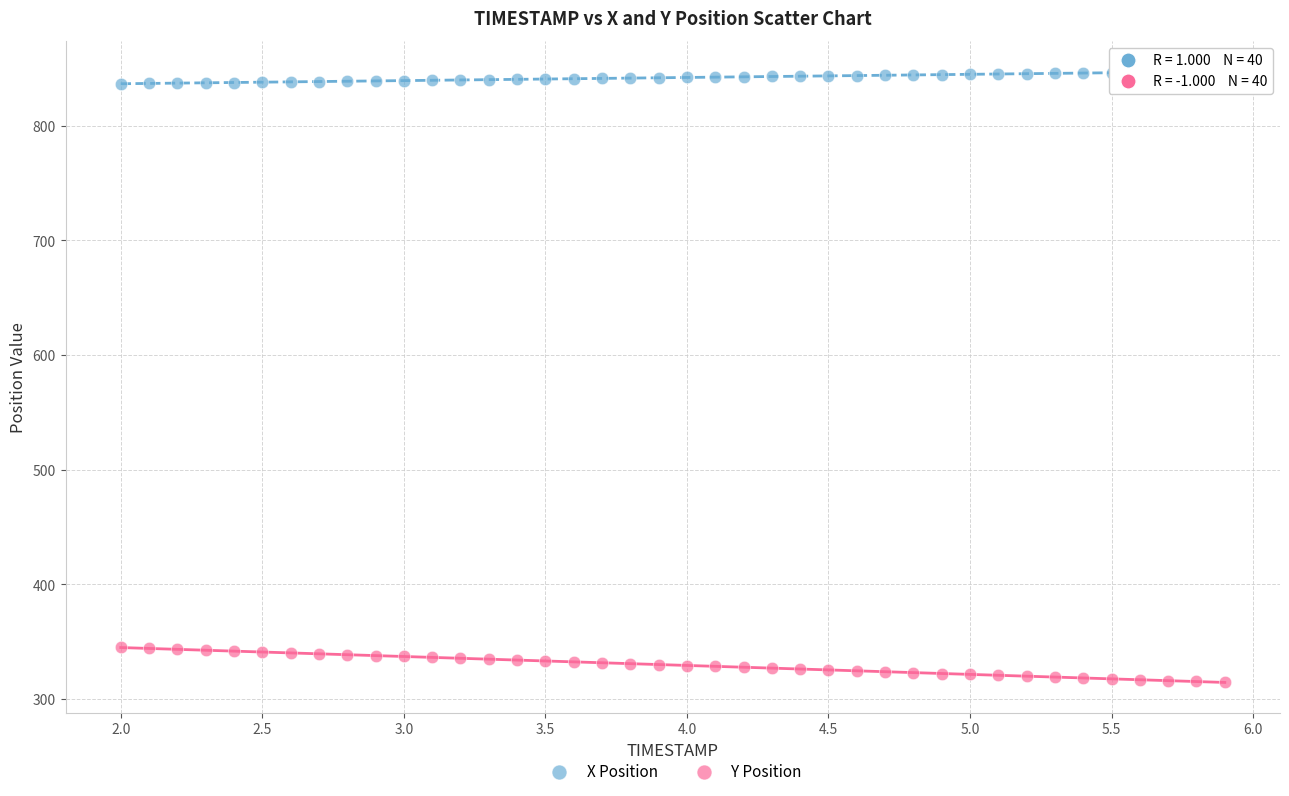

What is the X range (max minus min) for the scatter plot?

3.9